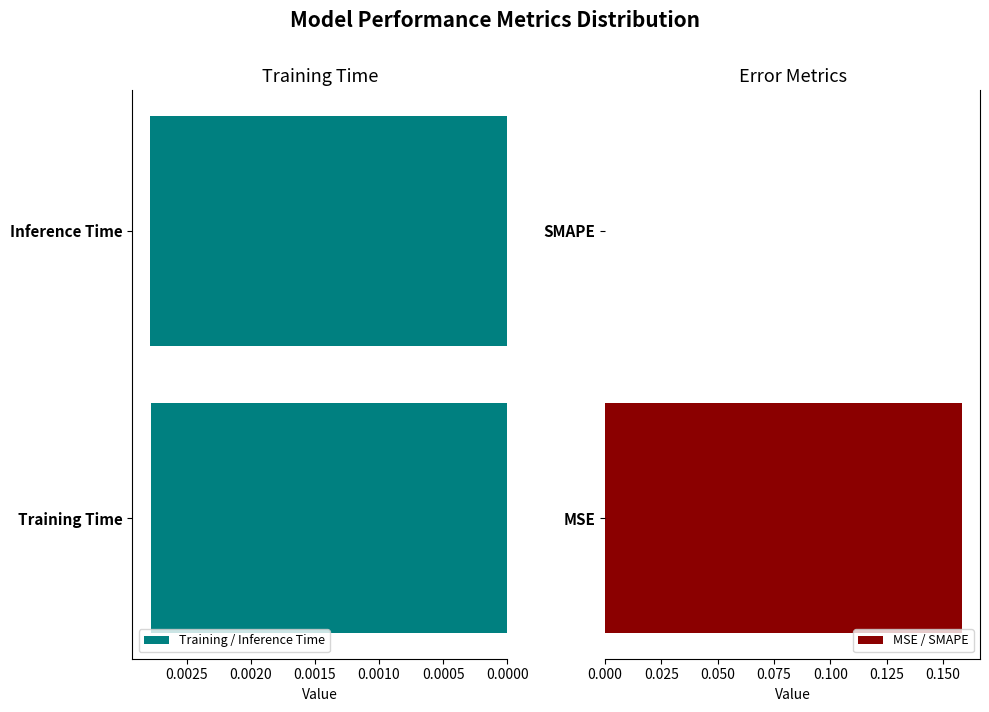

The value of MSE / SMAPE at SMAPE is 0.1. True or false?

False